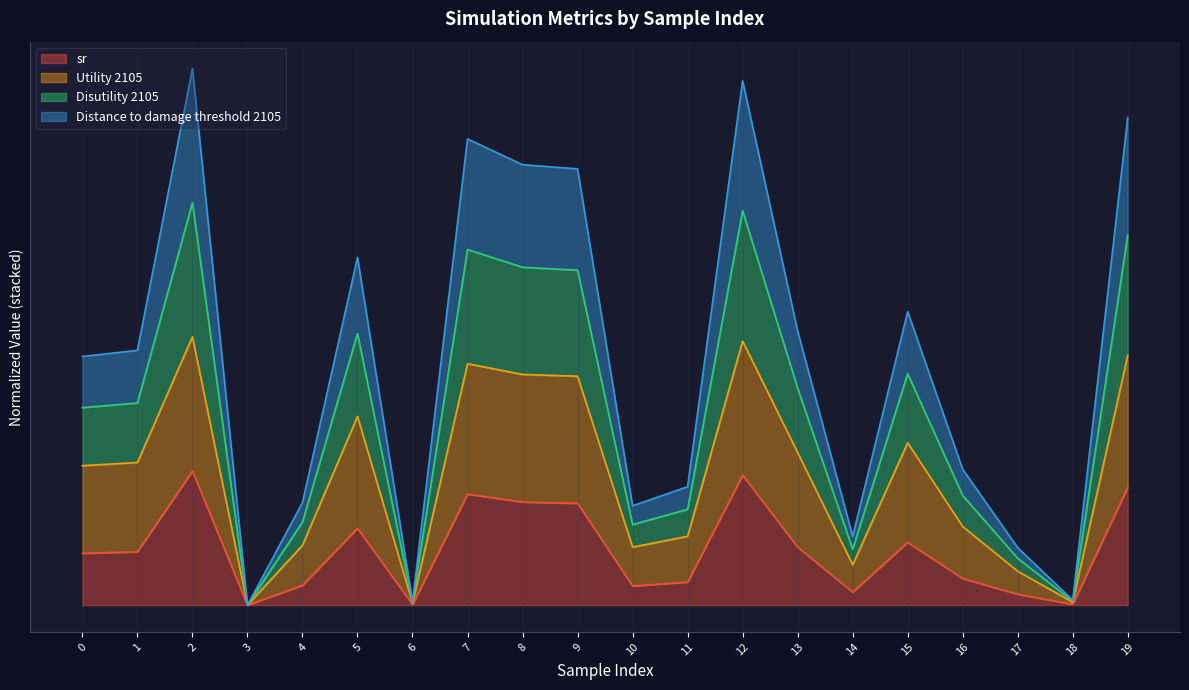

Which category has the lowest value in the Disutility 2105 series?

3